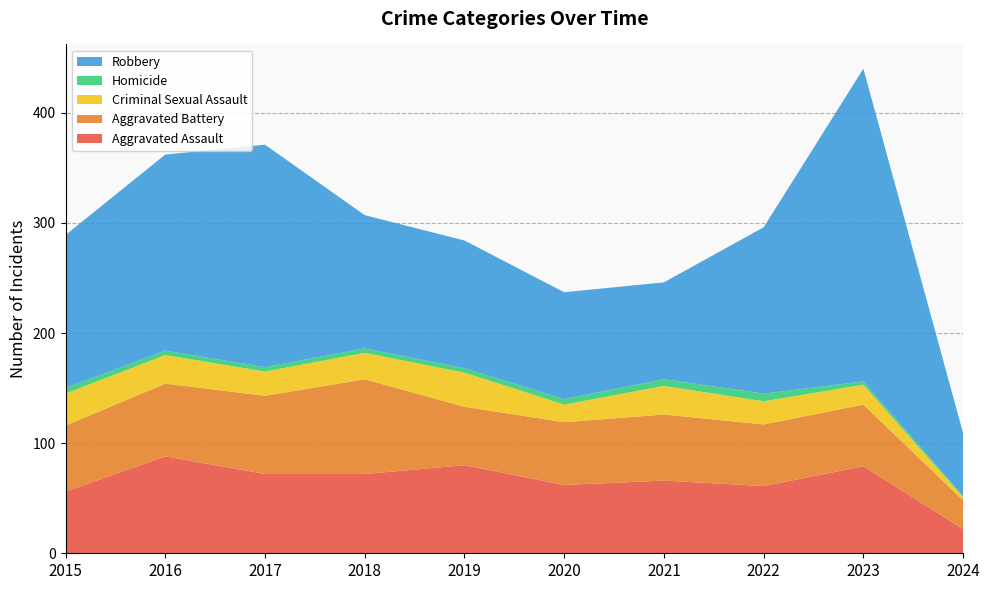

Reading left to right, transcribe all the data shown in this chart.

Aggravated Assault: 56	88	72	72	80	62	66	61	79	22
Aggravated Battery: 60	66	71	86	53	57	60	56	56	26
Criminal Sexual Assault: 29	26	22	24	31	16	26	21	18	3
Homicide: 5	4	4	4	4	5	6	7	3	1
Robbery: 139	178	202	121	116	97	88	151	284	57